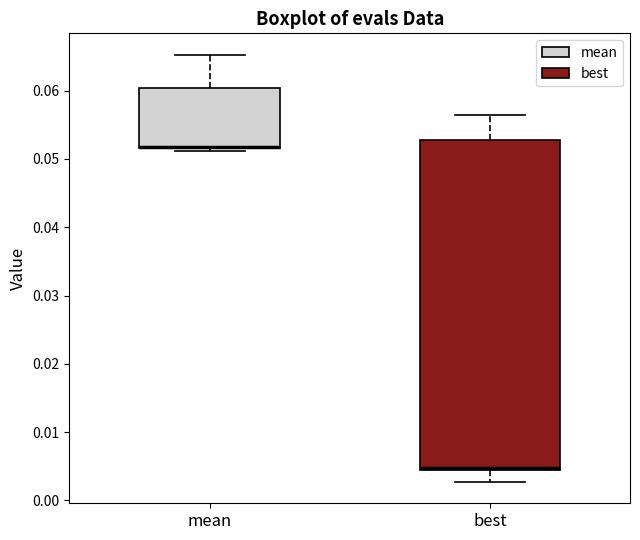

Comparing the boxes themselves (not the whiskers), which one is the tallest?

best